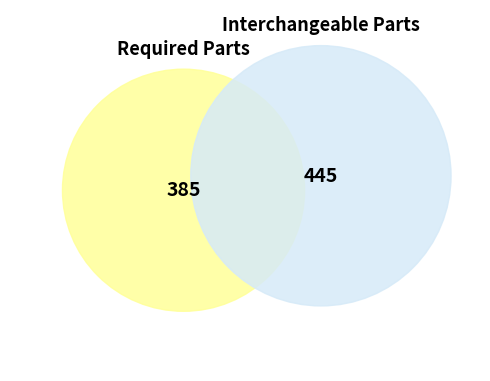

Which slice is the largest?

Interchangeable Parts